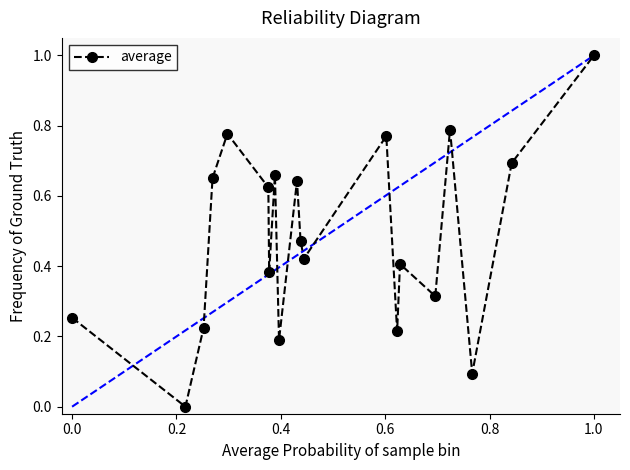

What is the greatest value displayed?

1.0